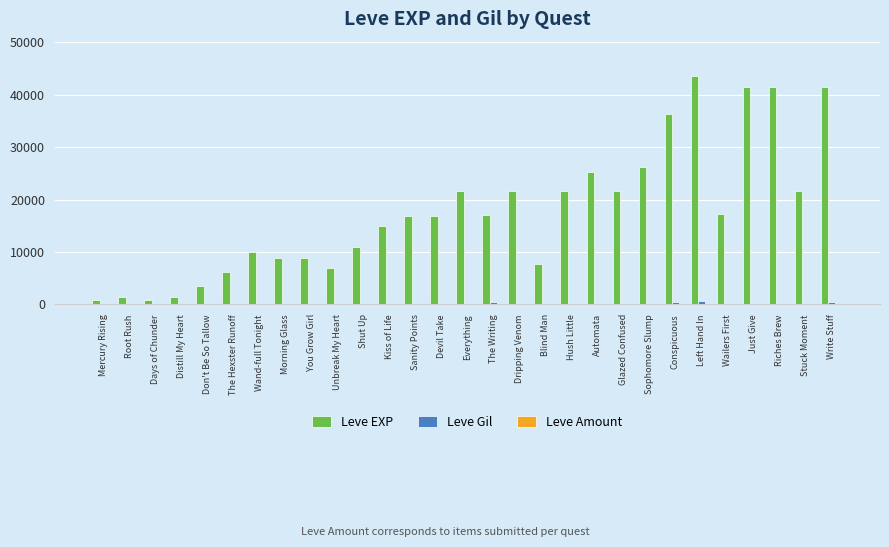

True or false: Leve Gil has a value of 230 at Hush Little.

True